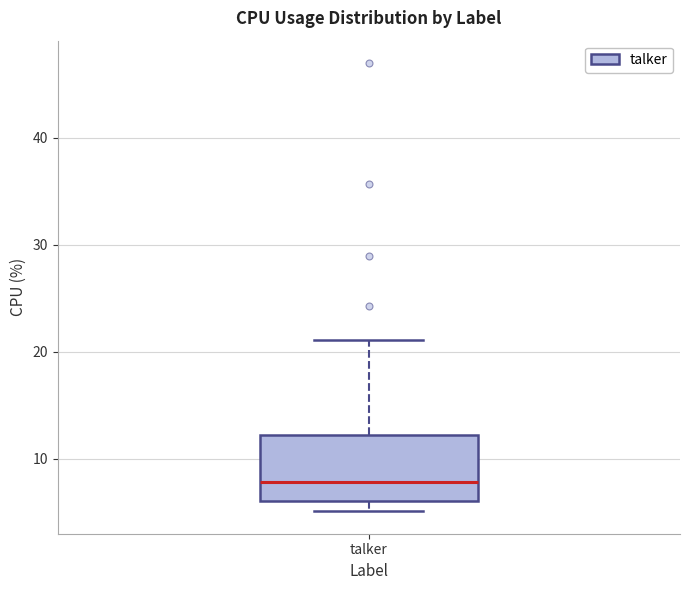

Read this box plot against the y-axis: the position of the median line, the range covered by the box, and the ends of both whiskers. The values are not printed on the chart, so give them approximately, as read against the axis.

median 8, box 6 to 12, whiskers 5 to 21